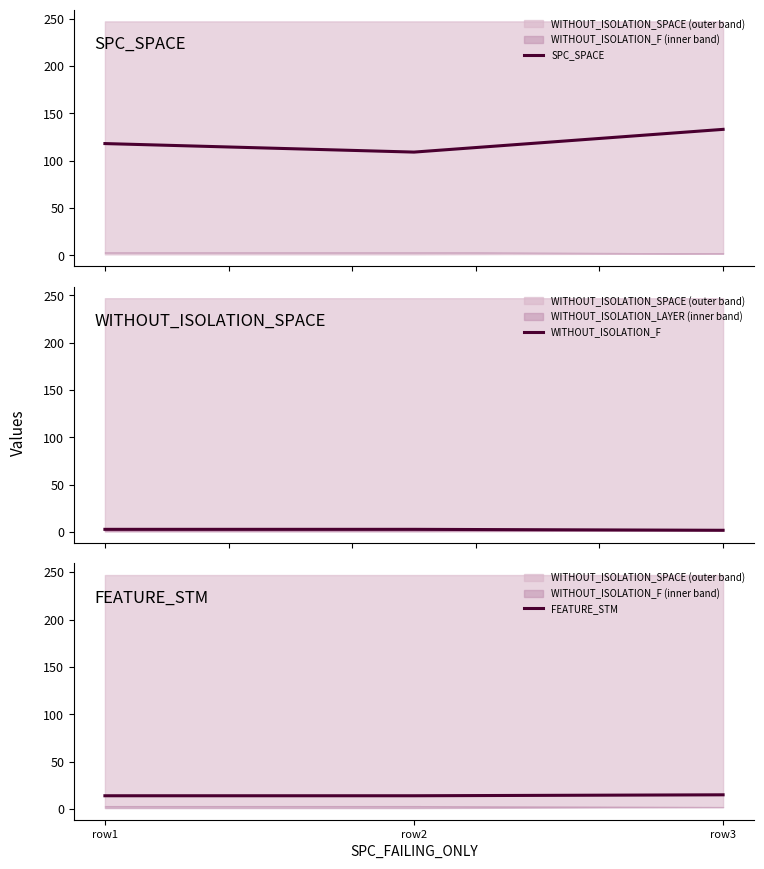

How many categories are shown in the chart?

3